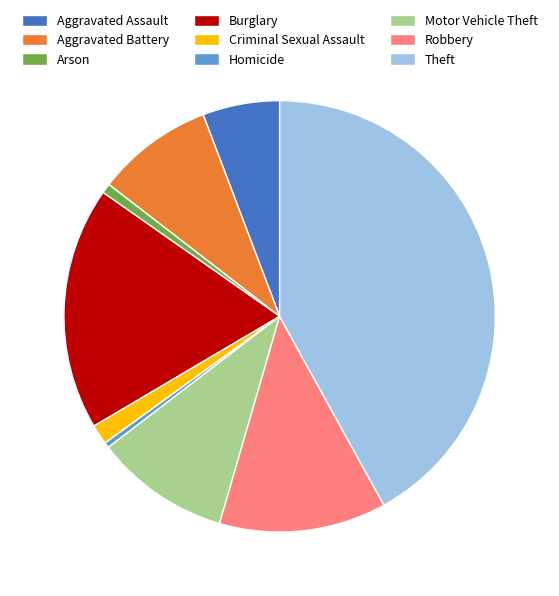

Approximately how many times larger is the value at Theft compared to Motor Vehicle Theft?

4.1